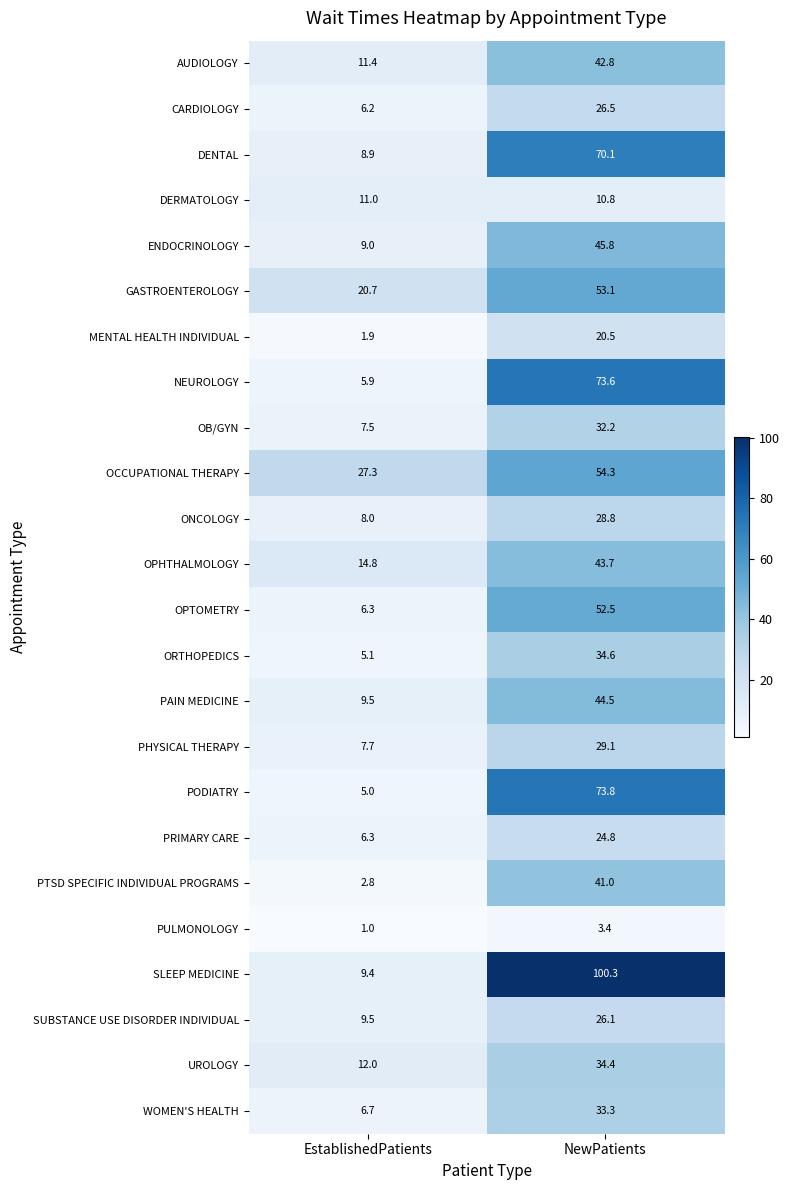

At which label does UROLOGY first exceed 34?

NewPatients